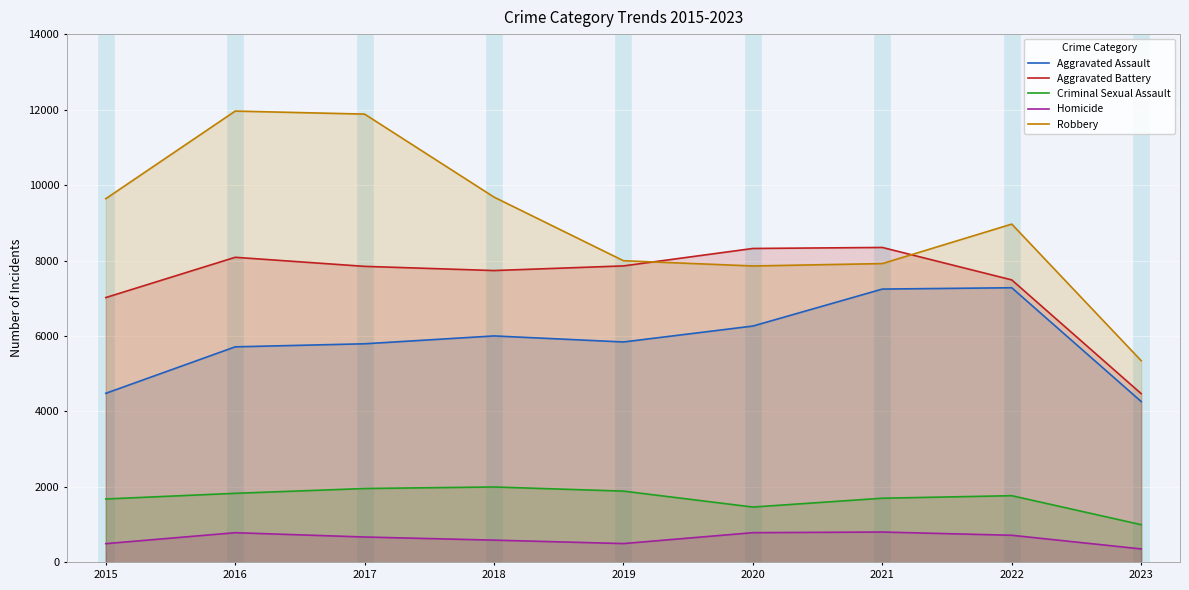

Where is Aggravated Assault nearest to the value 5770?

2017